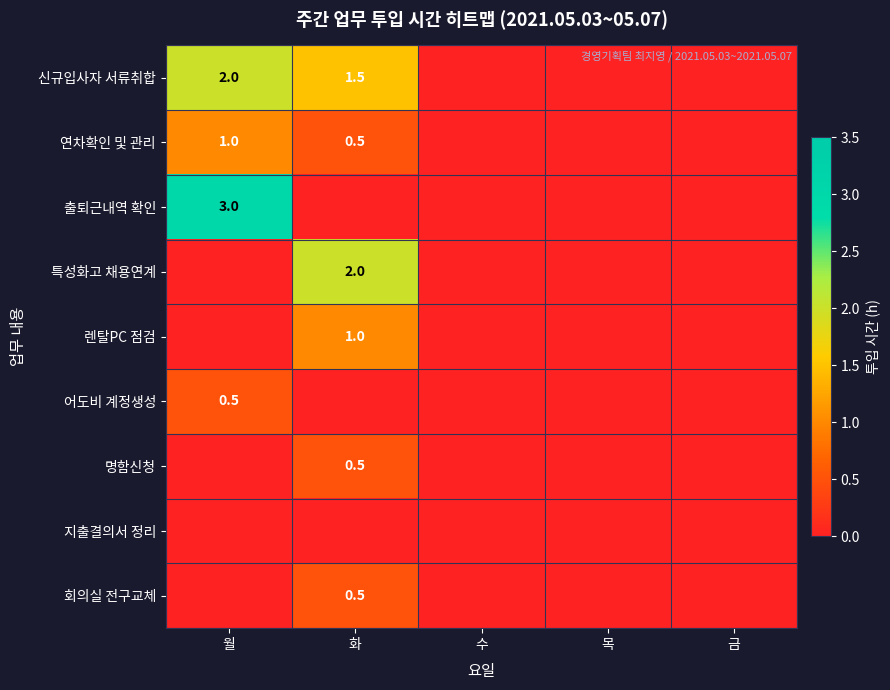

What is the greatest value displayed?

3.0